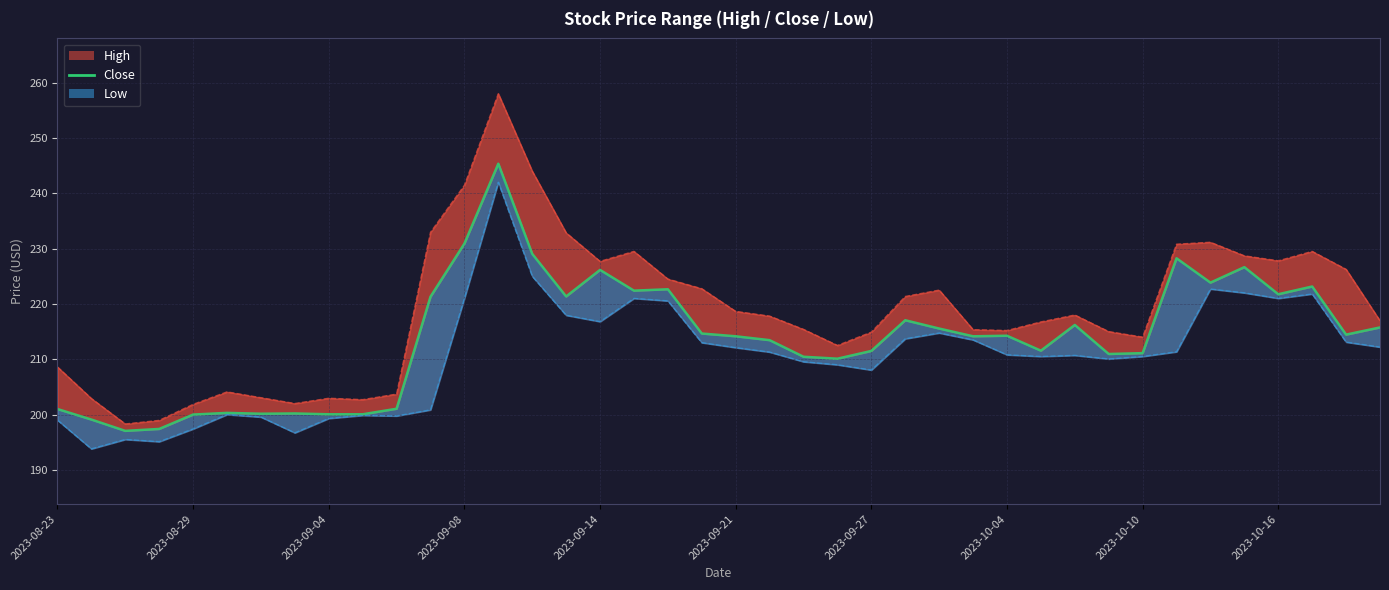

Reading left to right, what are all the values shown in this chart?

201.0	199.1	197.1	197.4	200.0	200.3	200.1	200.2	200.1	200.1	201.1	221.3	230.9	245.4	229.1	221.4	226.1	222.4	222.6	214.6	214.1	213.4	210.4	210.1	211.5	217.1	215.6	214.1	214.2	211.6	216.2	210.9	211.1	228.2	223.9	226.6	221.8	223.1	214.4	215.8